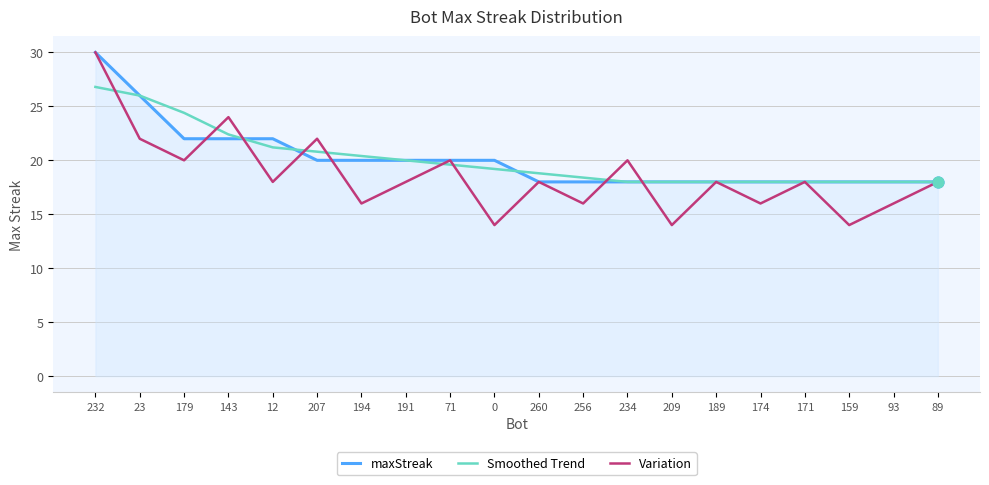

What are all the series names shown in the legend?

maxStreak, Smoothed Trend, Variation